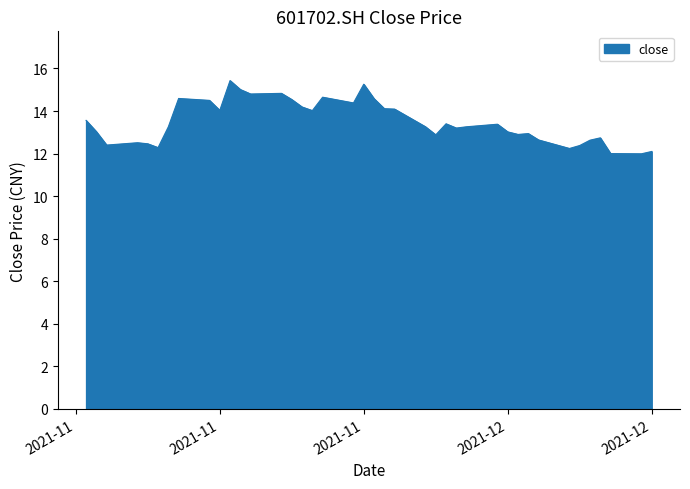

What is the minimum value shown in the chart?

12.0